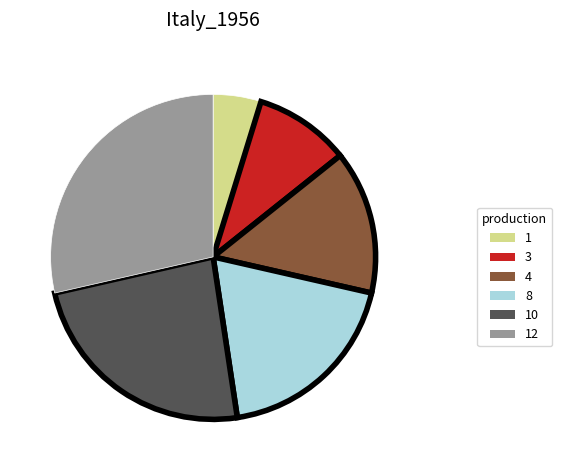

Does any single category account for the majority?

No